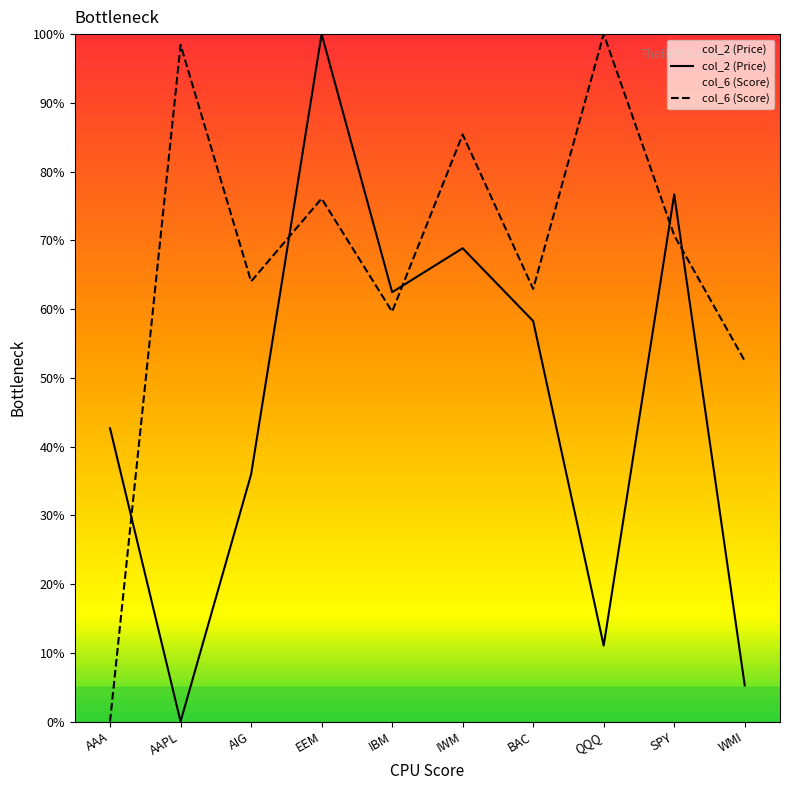

At which category does the chart reach its peak across all series?

EEM